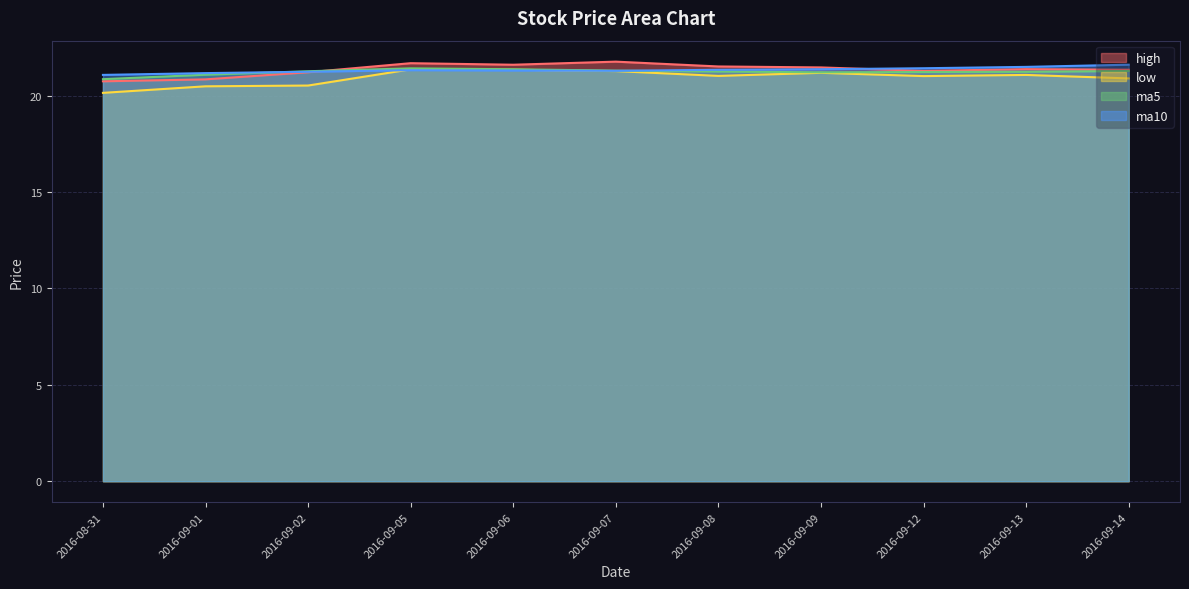

How many data points in ma5 are less than 21?

1